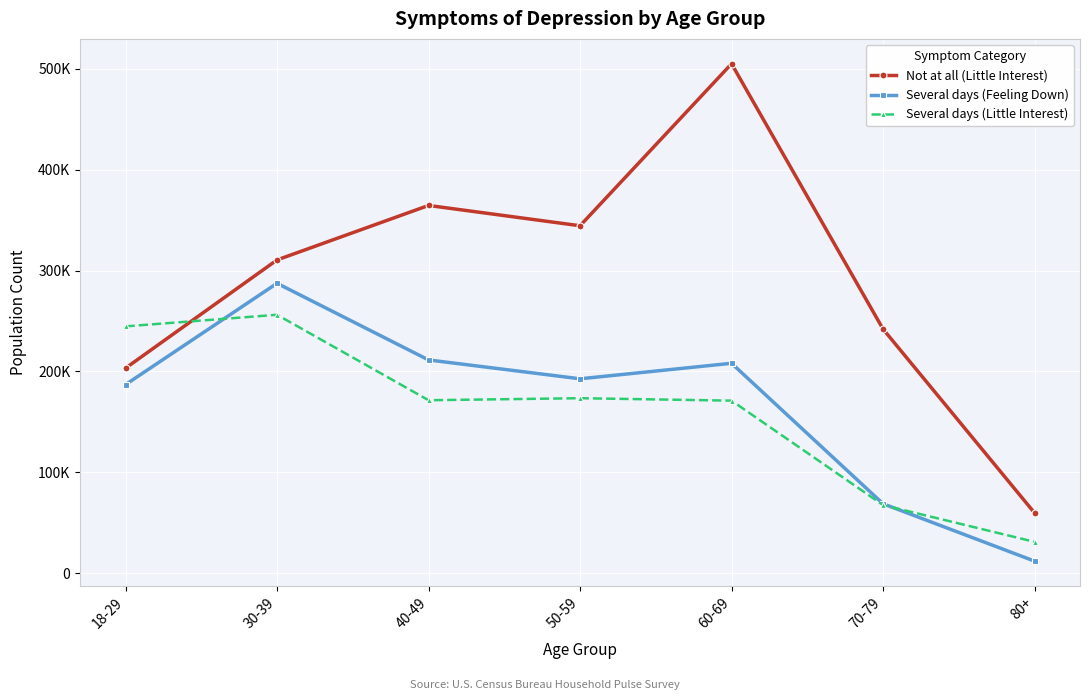

Between 30-39 and 18-29, which is larger?

30-39